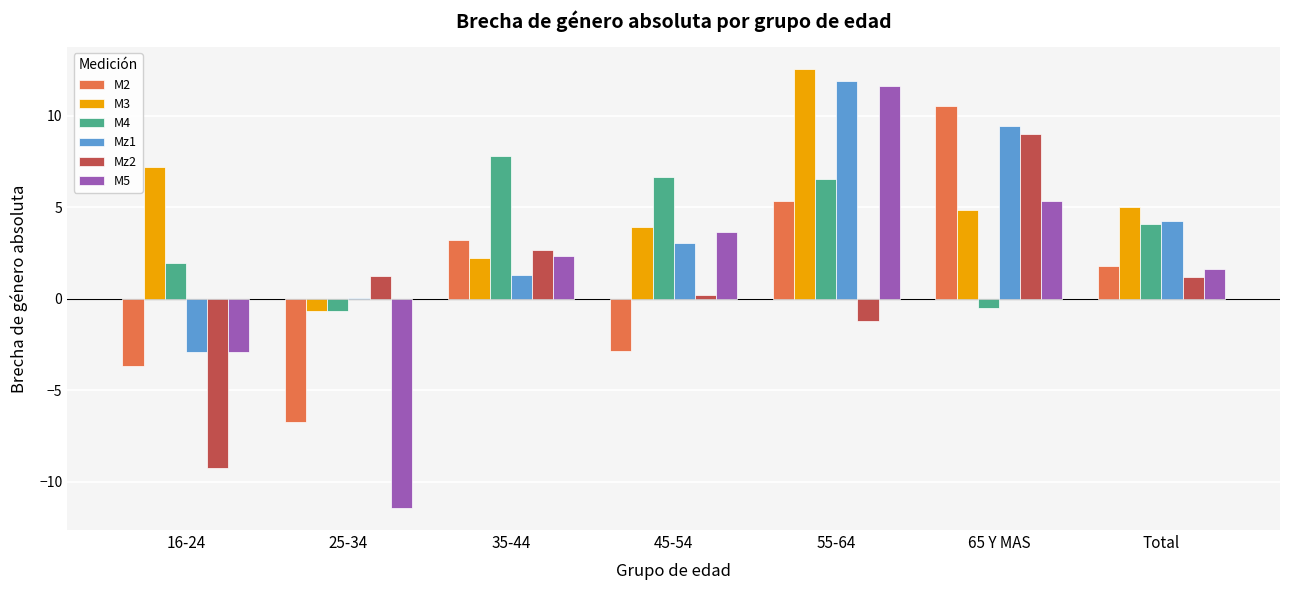

At which category is the sum across all series the highest?

55-64